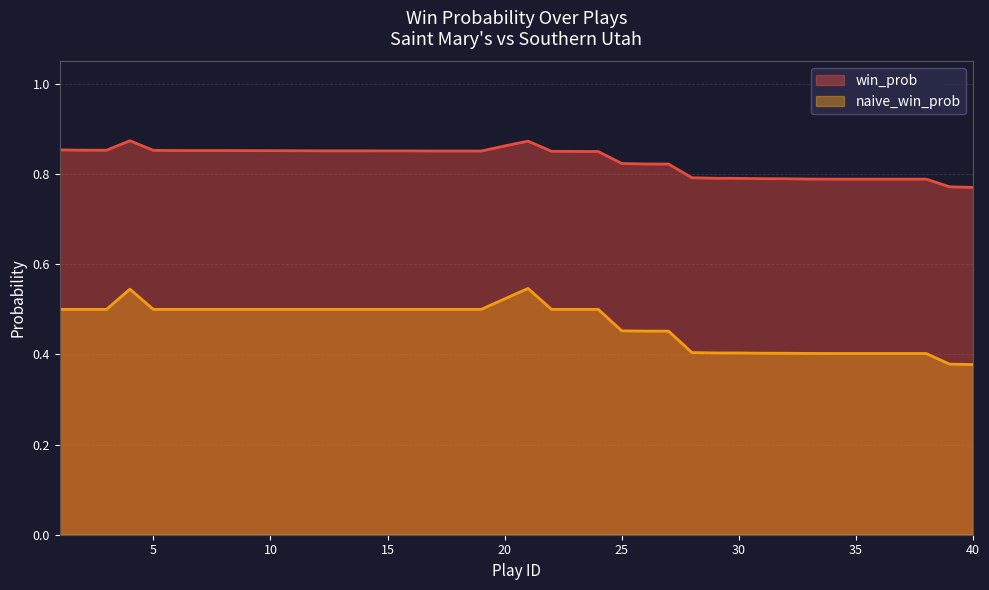

What is the average value of the naive_win_prob series?

0.5